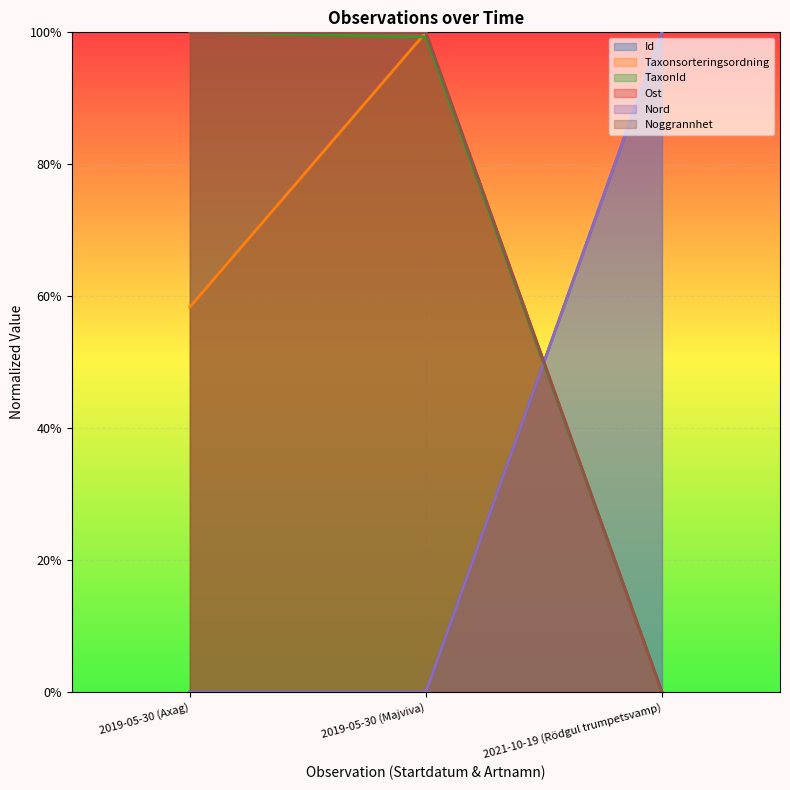

What position from the left is 2019-05-30 (Majviva)?

2